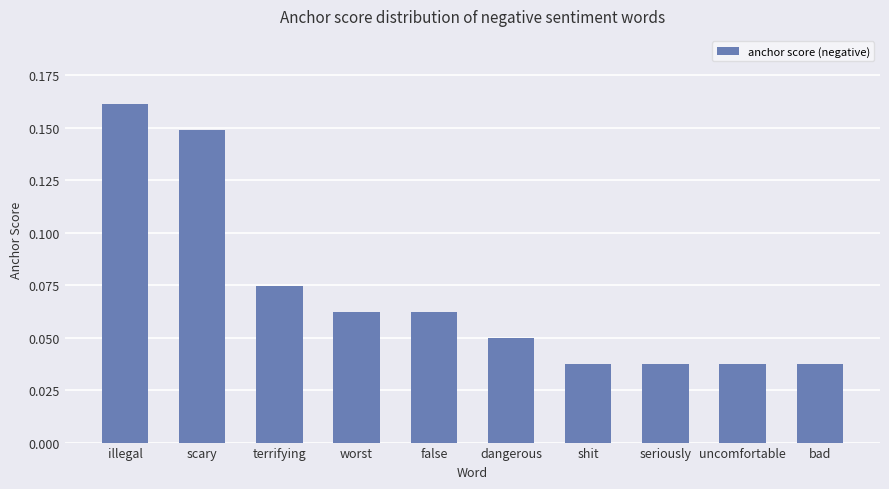

Which label corresponds to the largest value in the chart?

illegal